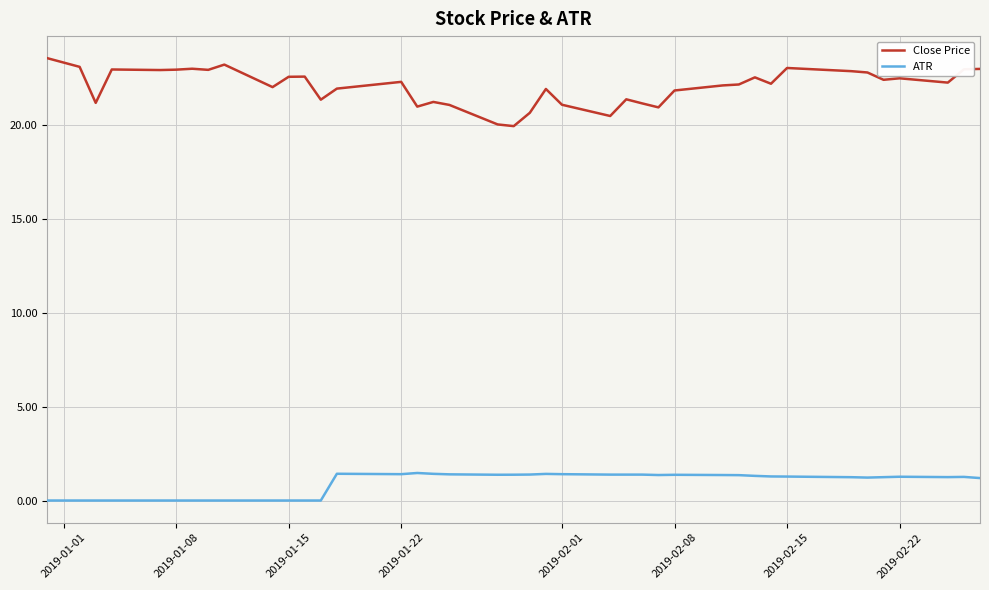

Rank the series by their maximum value, from lowest to highest.

ATR, Close Price